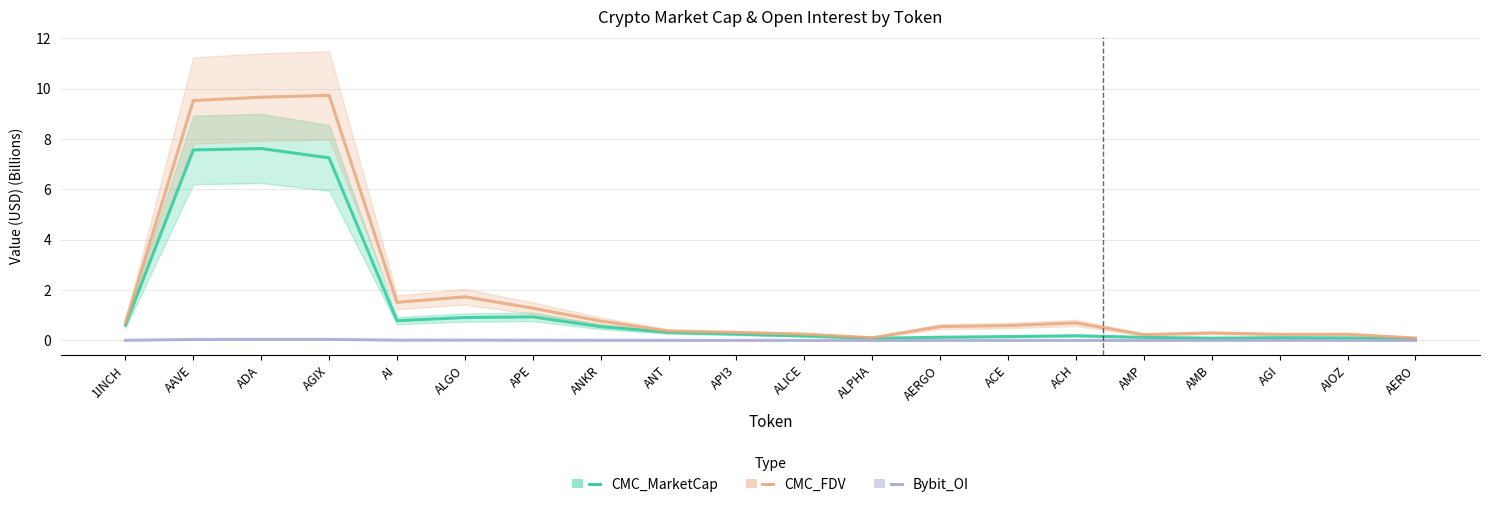

Which series has the largest total across all categories?

CMC_FDV